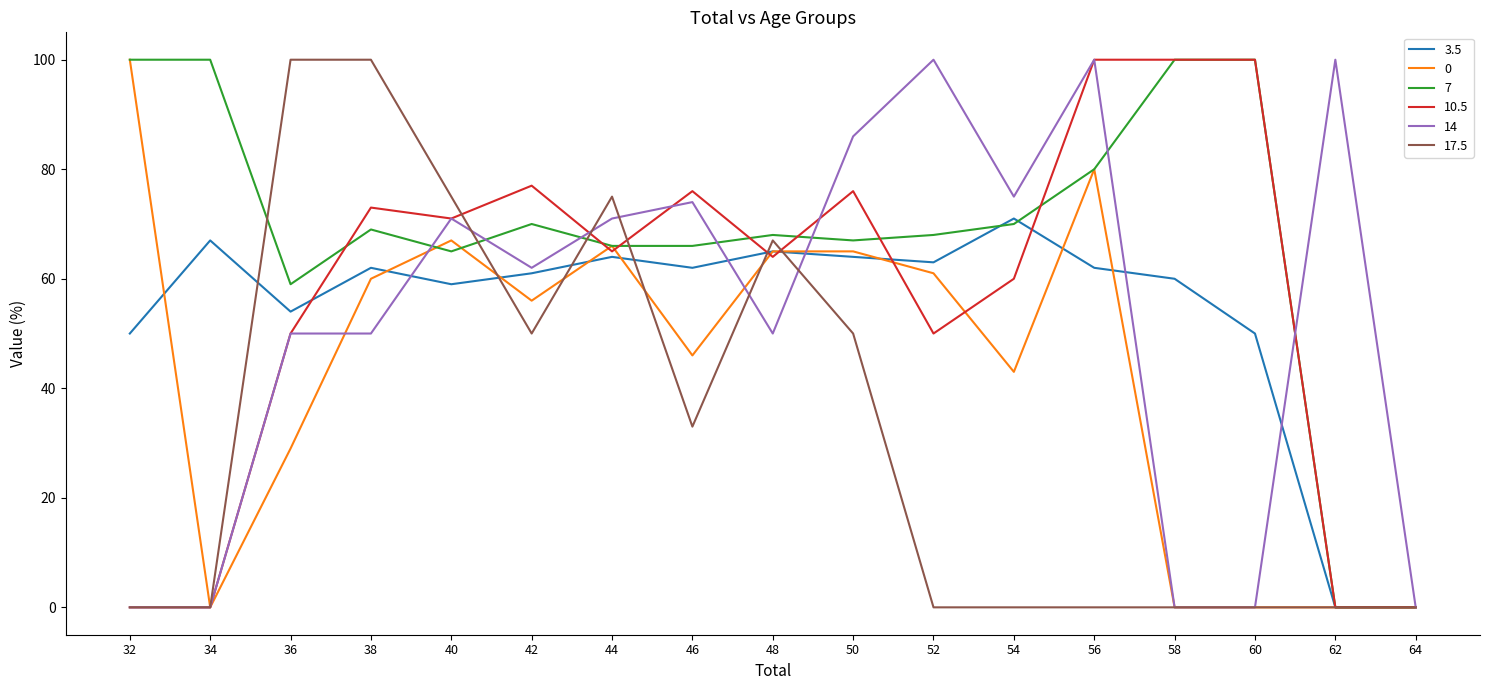

Reading left to right, extract all data points from this chart.

3.5: 50	67	54	62	59	61	64	62	65	64	63	71	62	60	50	0	0
0: 100	0	29	60	67	56	66	46	65	65	61	43	80	0	0	0	0
7: 100	100	59	69	65	70	66	66	68	67	68	70	80	100	100	0	0
10.5: 0	0	50	73	71	77	65	76	64	76	50	60	100	100	100	0	0
14: 0	0	50	50	71	62	71	74	50	86	100	75	100	0	0	100	0
17.5: 0	0	100	100	75	50	75	33	67	50	0	0	0	0	0	0	0